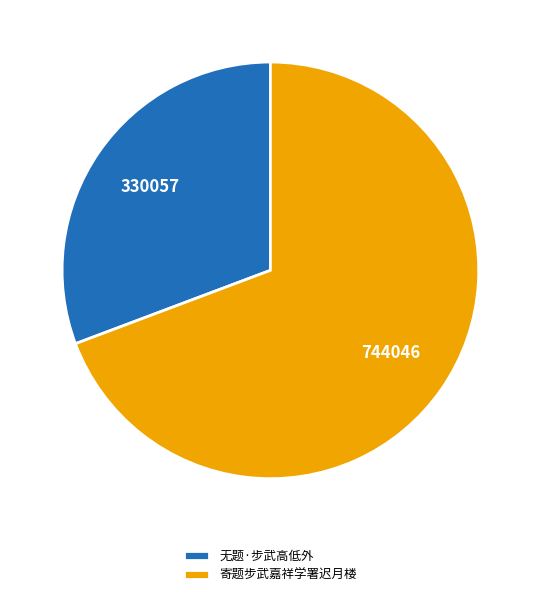

Does 寄题步武嘉祥学署迟月楼 represent more than half of the total?

Yes